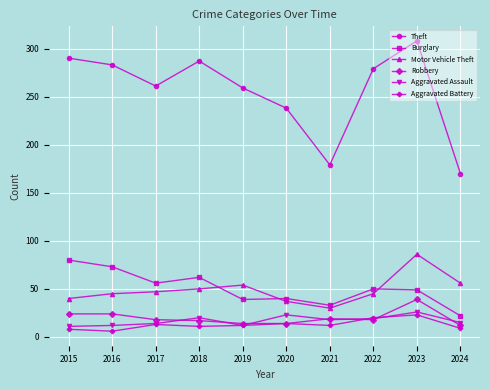

At which category does the chart reach its peak across all series?

2023